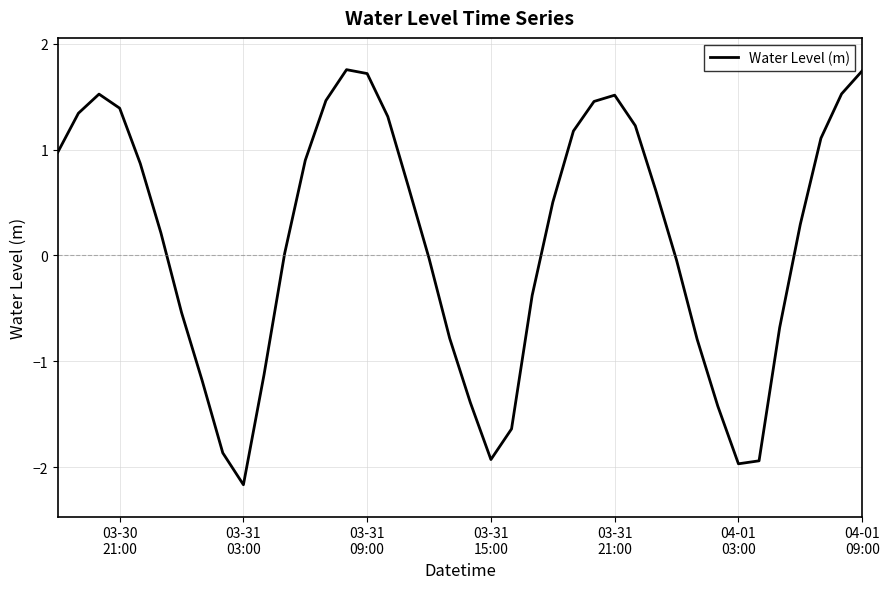

How many positive values are there?

23